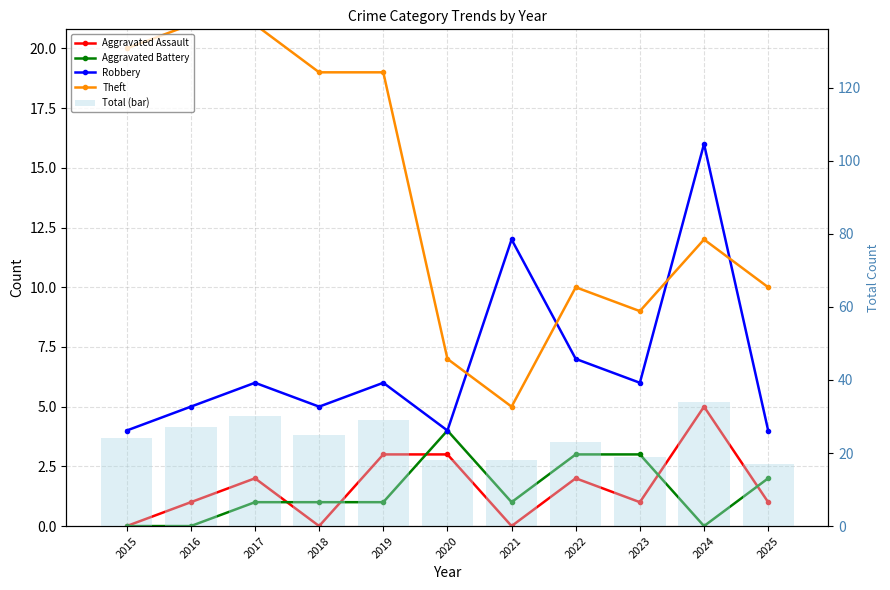

List the series in order of their peak value, lowest first.

Aggravated Battery, Aggravated Assault, Robbery, Theft, Total (bar)